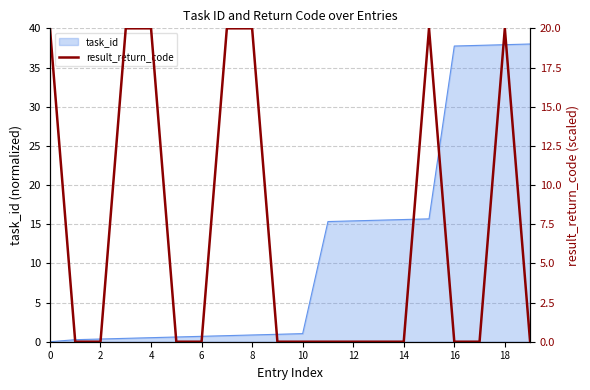

The value at 10 is 0. True or false?

True